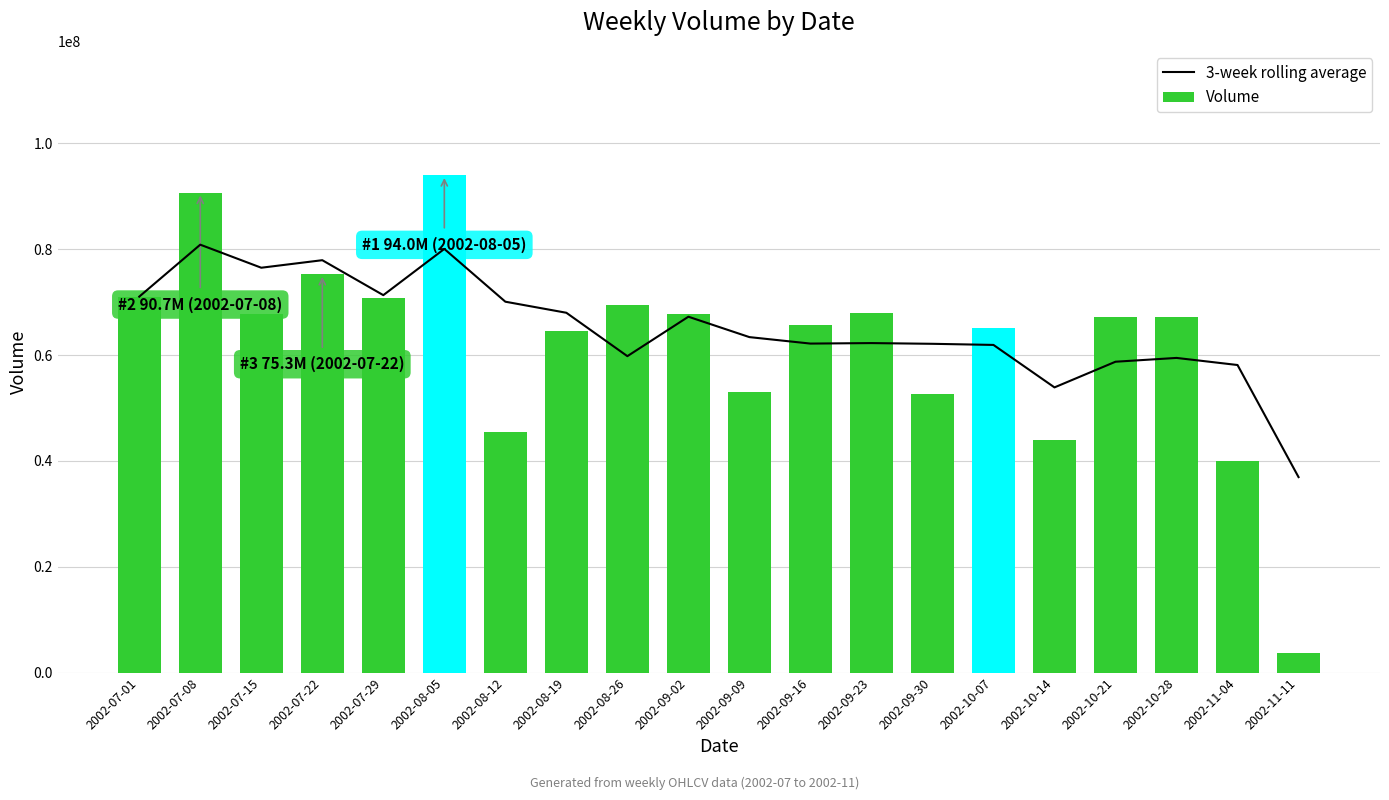

Reading left to right, what are all the values shown in this chart?

3-week rolling average: 2002-07-01=71027200.0	2002-07-08=80844800.0	2002-07-15=76488533.3	2002-07-22=77911466.7	2002-07-29=71308800.0	2002-08-05=80040533.3	2002-08-12=70071466.7	2002-08-19=67980800.0	2002-08-26=59782400.0	2002-09-02=67234133.3	2002-09-09=63381333.3	2002-09-16=62158933.3	2002-09-23=62252800.0	2002-09-30=62116266.7	2002-10-07=61905066.7	2002-10-14=53881600.0	2002-10-21=58730666.7	2002-10-28=59449600.0	2002-11-04=58109866.7	2002-11-11=36932266.7
Volume: 2002-07-01=71027200.0	2002-07-08=90662400.0	2002-07-15=67776000.0	2002-07-22=75296000.0	2002-07-29=70854400.0	2002-08-05=93971200.0	2002-08-12=45388800.0	2002-08-19=64582400.0	2002-08-26=69376000.0	2002-09-02=67744000.0	2002-09-09=53024000.0	2002-09-16=65708800.0	2002-09-23=68025600.0	2002-09-30=52614400.0	2002-10-07=65075200.0	2002-10-14=43955200.0	2002-10-21=67161600.0	2002-10-28=67232000.0	2002-11-04=39936000.0	2002-11-11=3628800.0